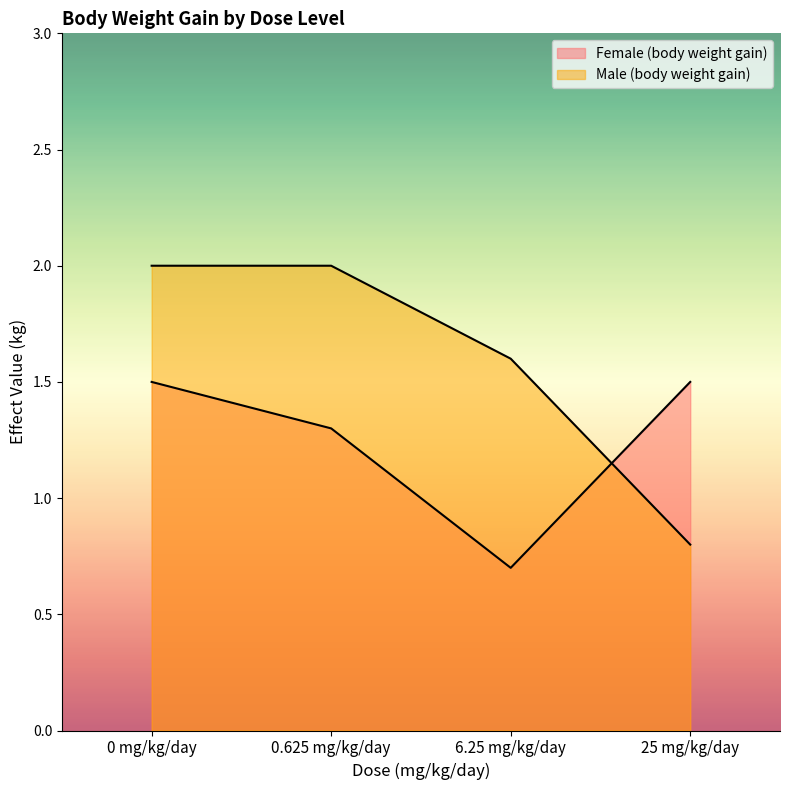

What is the total value across all series at 0.625 mg/kg/day?

3.3